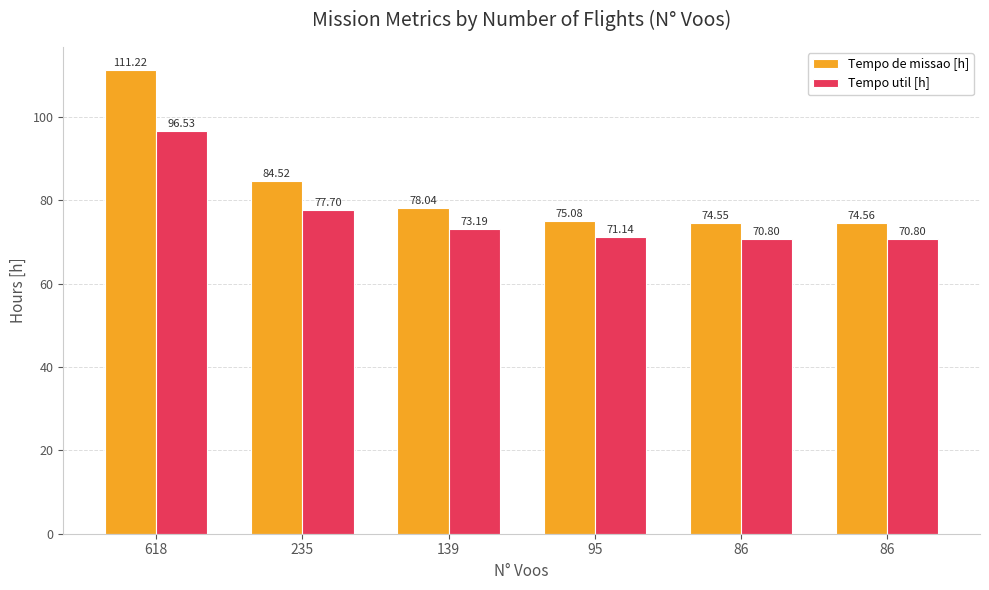

Are the bars horizontal?

No